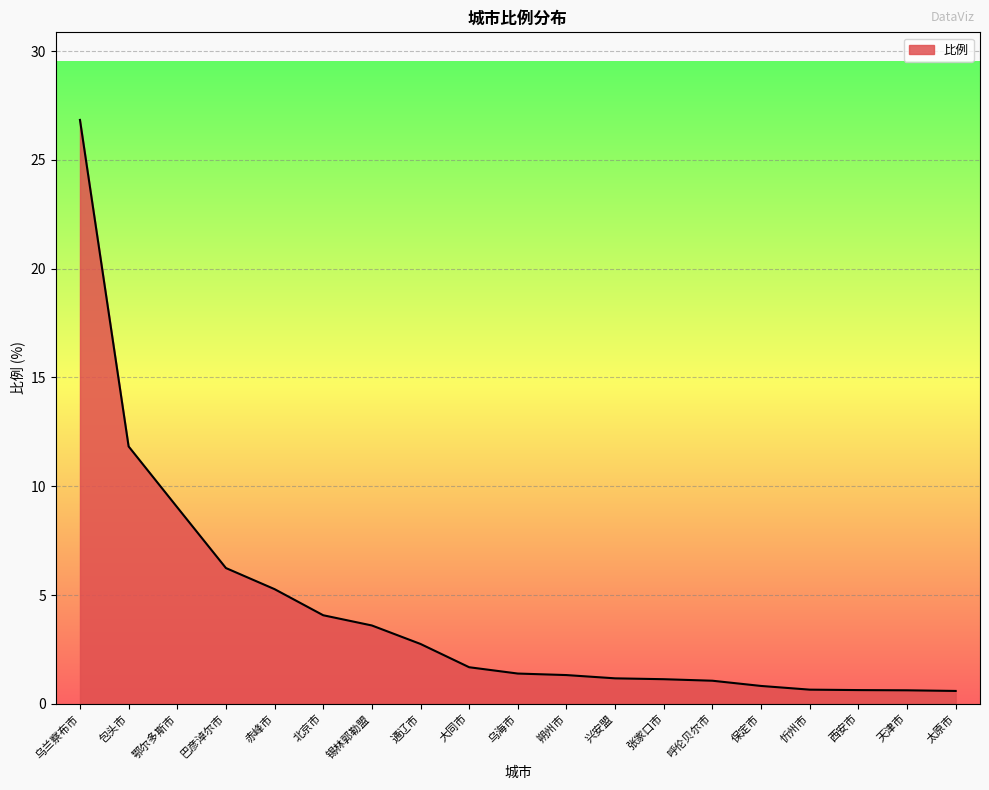

Does the chart display data point markers on the line(s)?

No